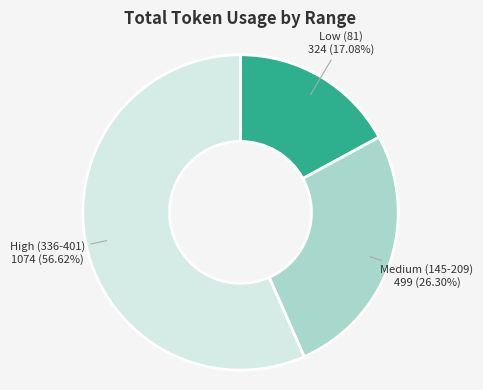

Is there a majority slice in this chart?

Yes